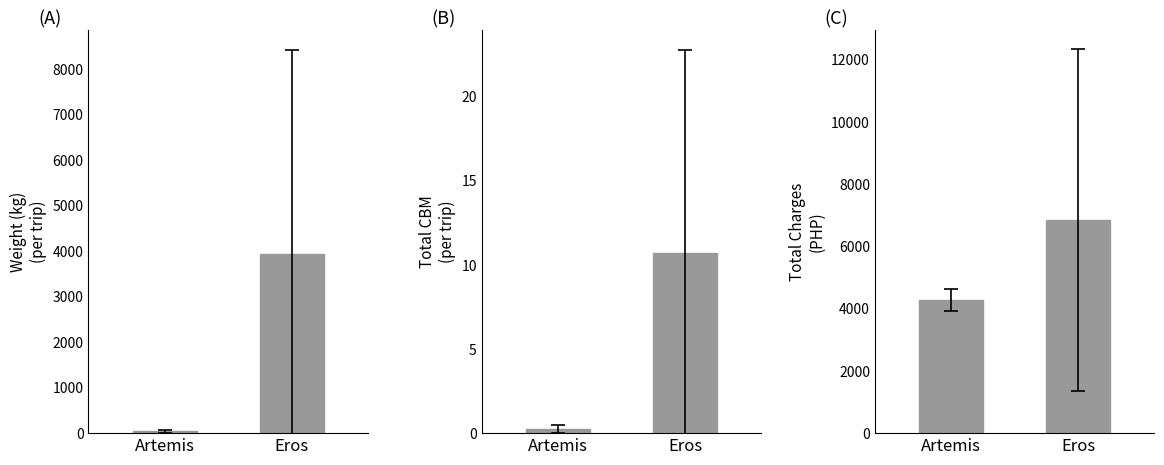

The Total CBM series shows 16.8 at Eros. True or false?

False